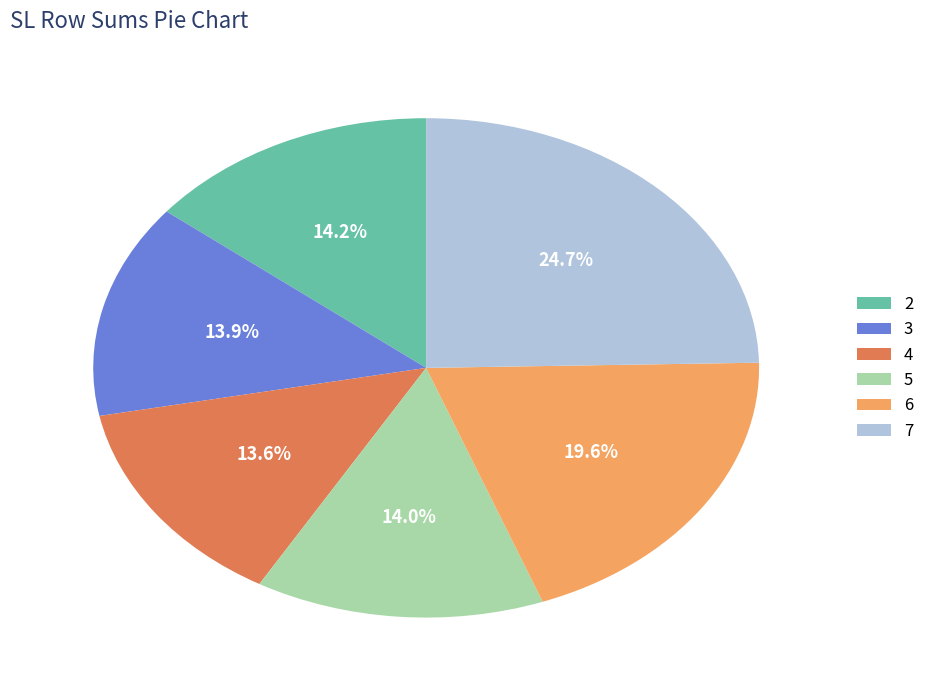

How many segments does this pie chart have?

6